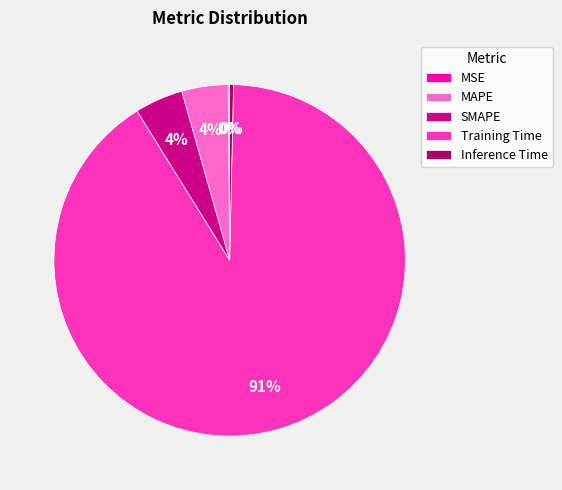

To the nearest percent, what is the difference between the Inference Time and SMAPE slice percentages?

4%